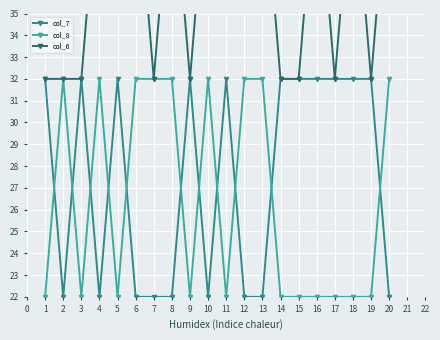

Reading left to right, extract all data points from this chart.

col_7: 32	22	32	22	32	22	22	22	32	22	32	22	22	32	32	32	32	32	32	22
col_8: 22	32	22	32	22	32	32	32	22	32	22	32	32	22	22	22	22	22	22	32
col_6: 32	32	32	42	42	42	32	42	32	42	42	42	42	32	32	42	32	42	32	42